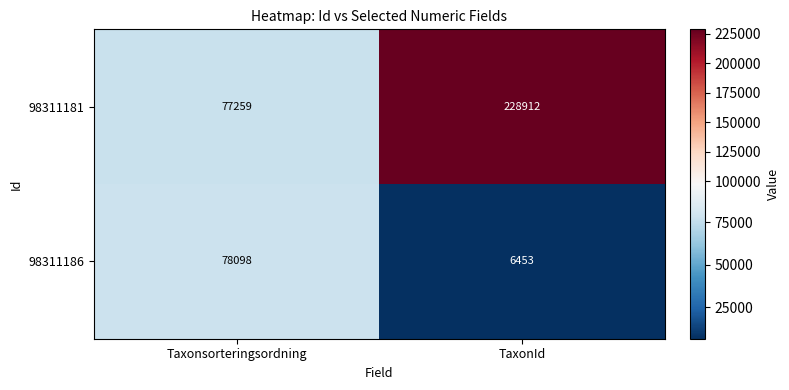

What is the average value of the 98311186 series?

42276